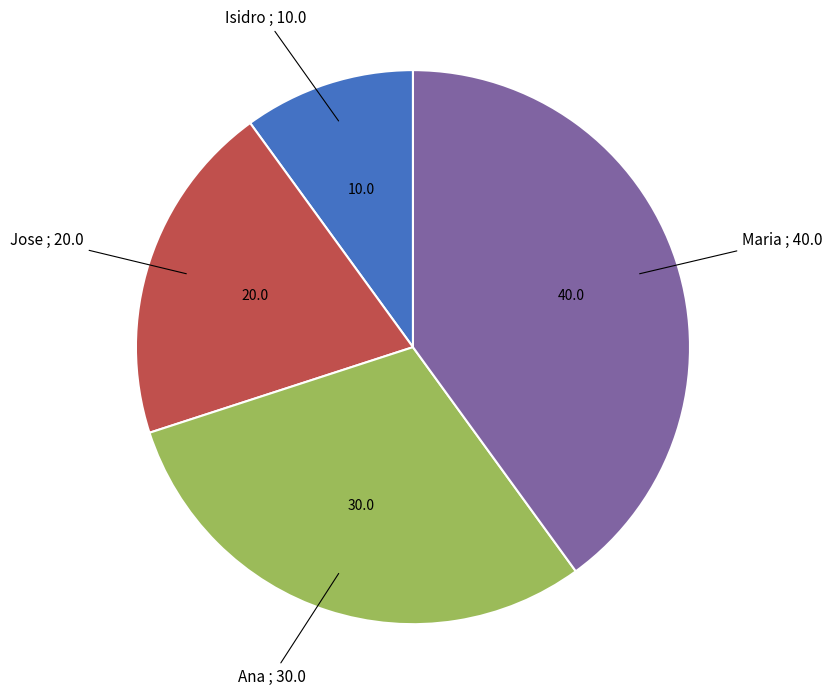

Is there a majority slice in this chart?

No